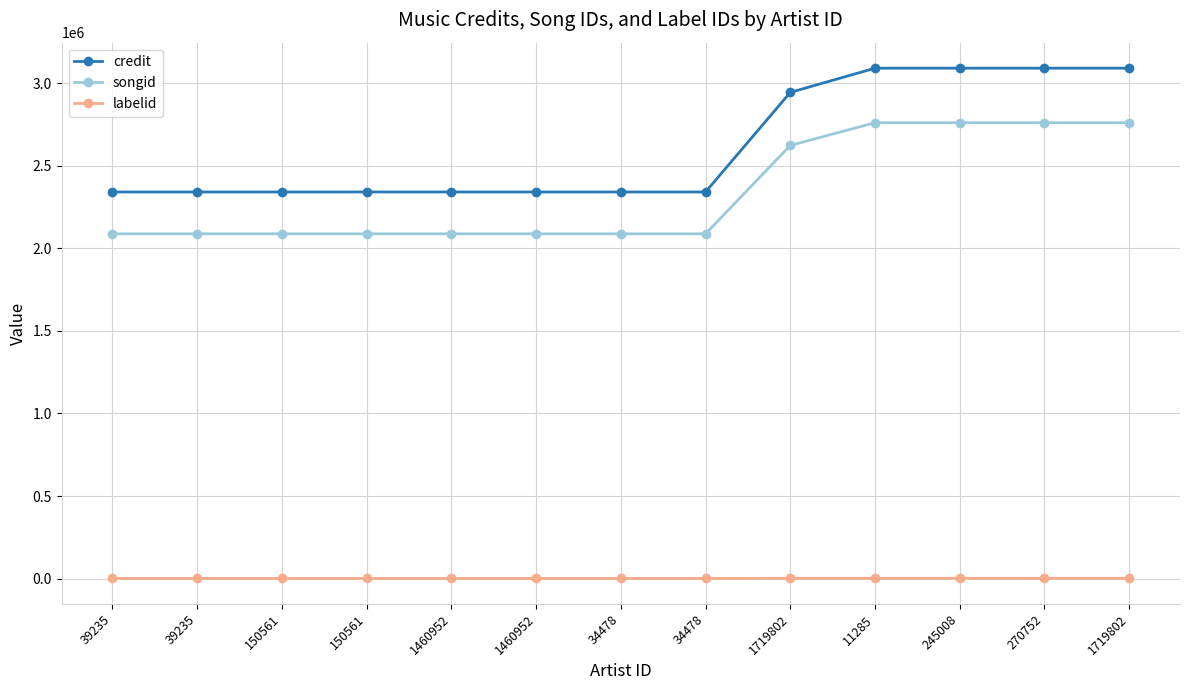

What are all the series names shown in the legend?

credit, songid, labelid